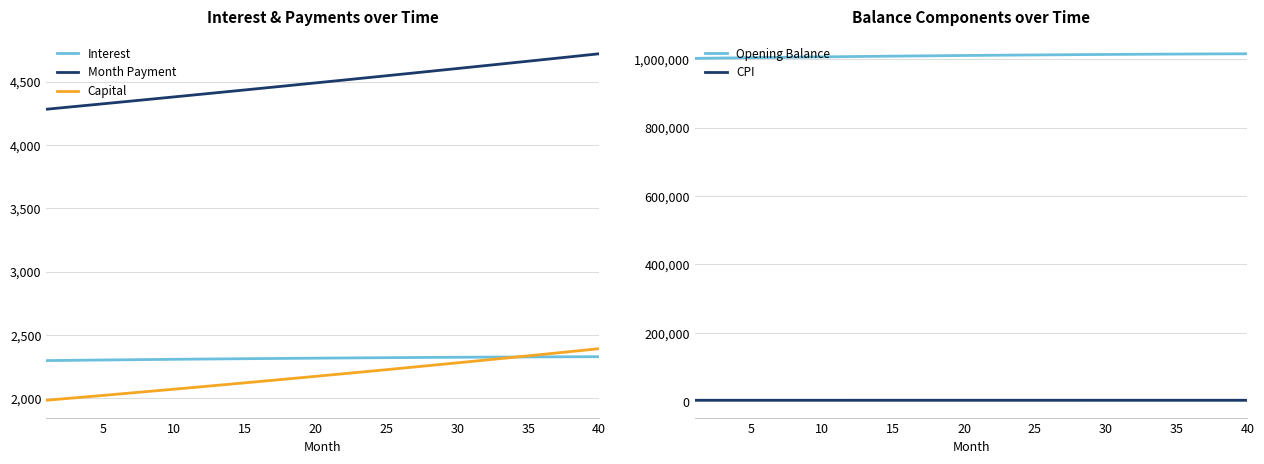

Is it true that Opening Balance equals 1006851.5 at 10?

True